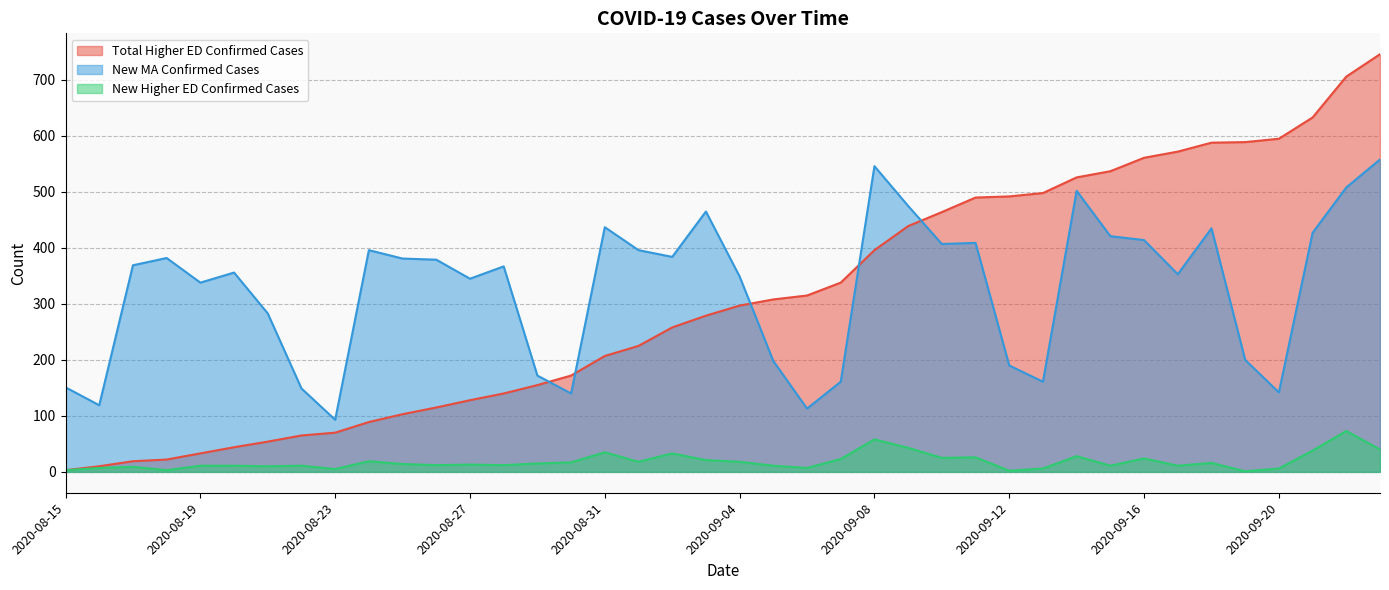

What is the label of the 20th point from the left?

2020-09-03